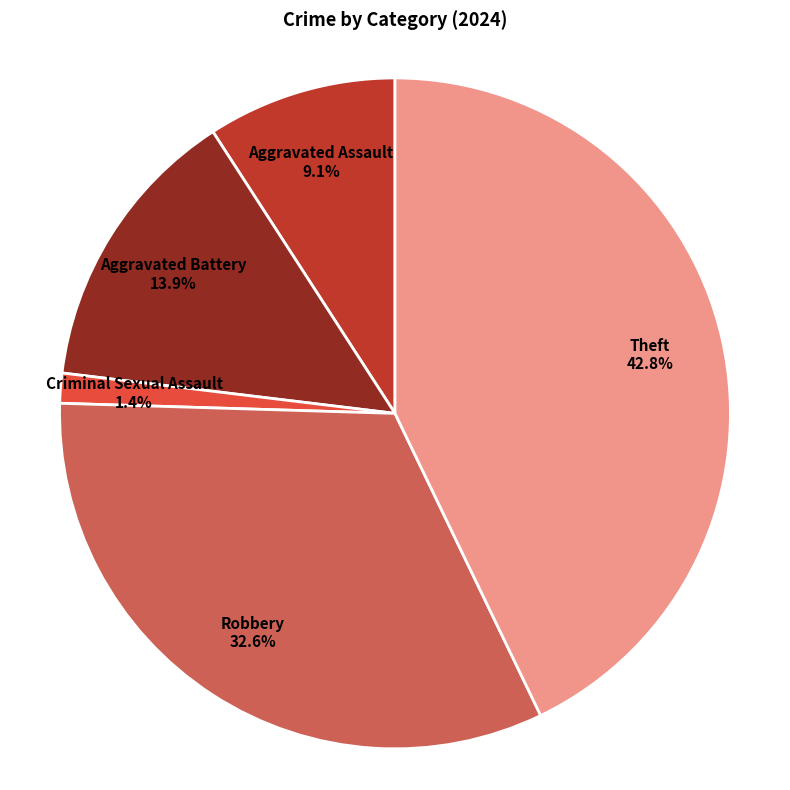

Which category has the smallest portion of the pie?

Criminal Sexual Assault